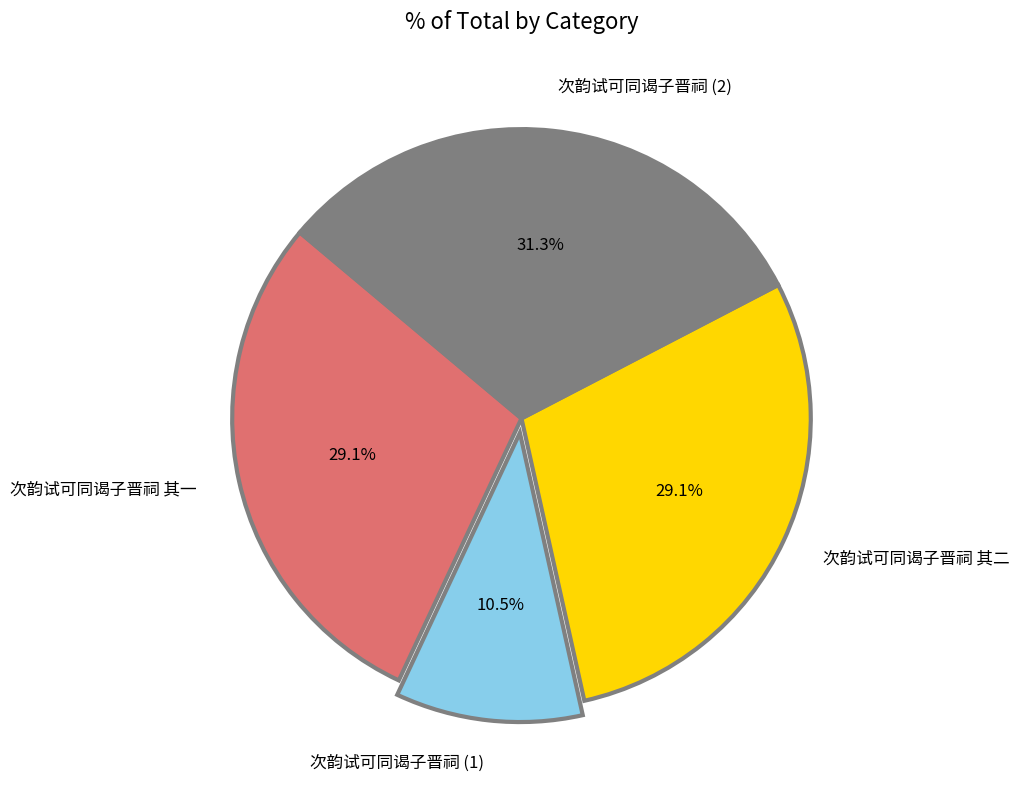

Does any single category account for the majority?

No